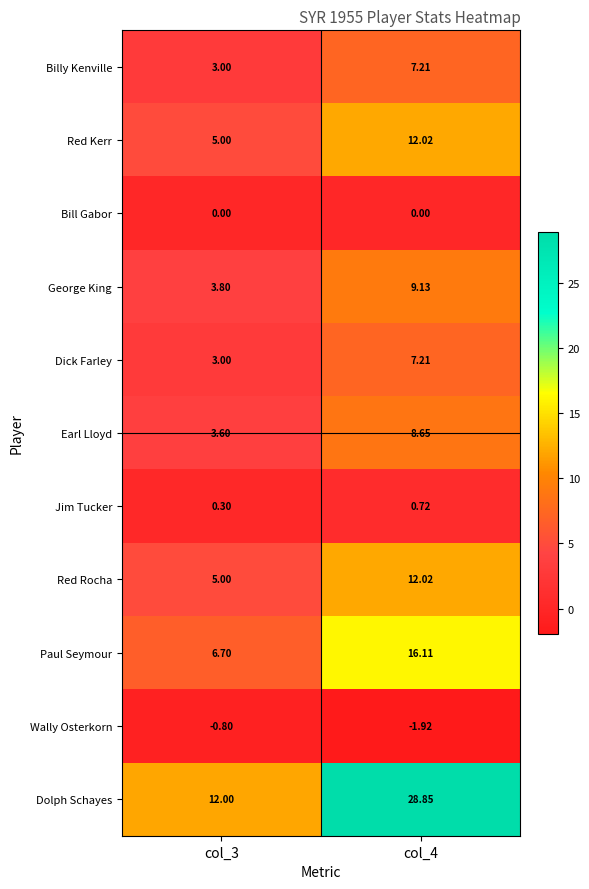

Which series has the largest total across all categories?

Dolph Schayes